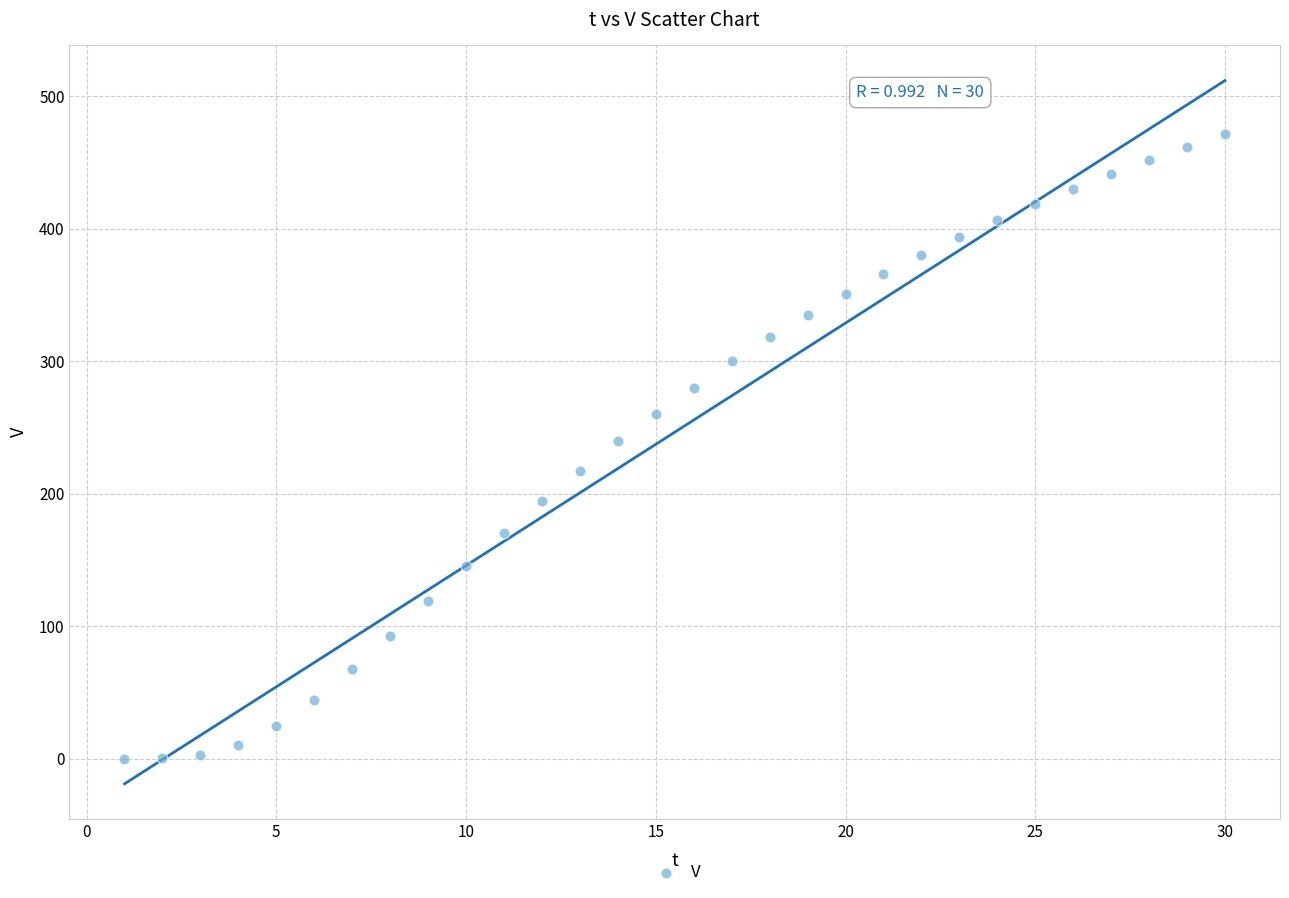

What is the range of Y values (max minus min)?

471.3